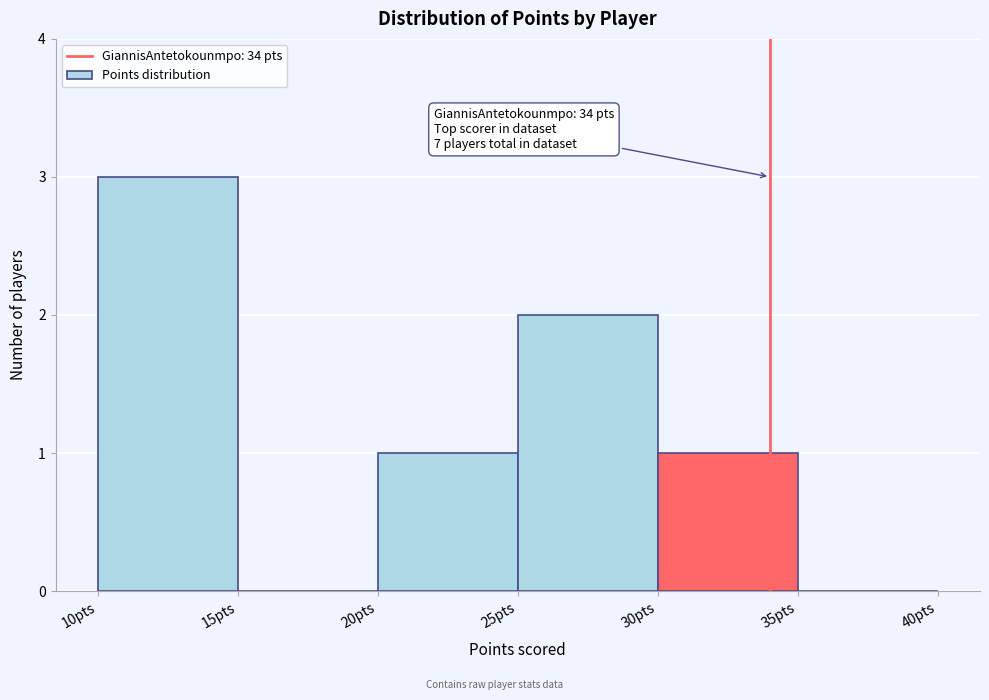

Which range on the x-axis has the tallest bar?

10 to 15